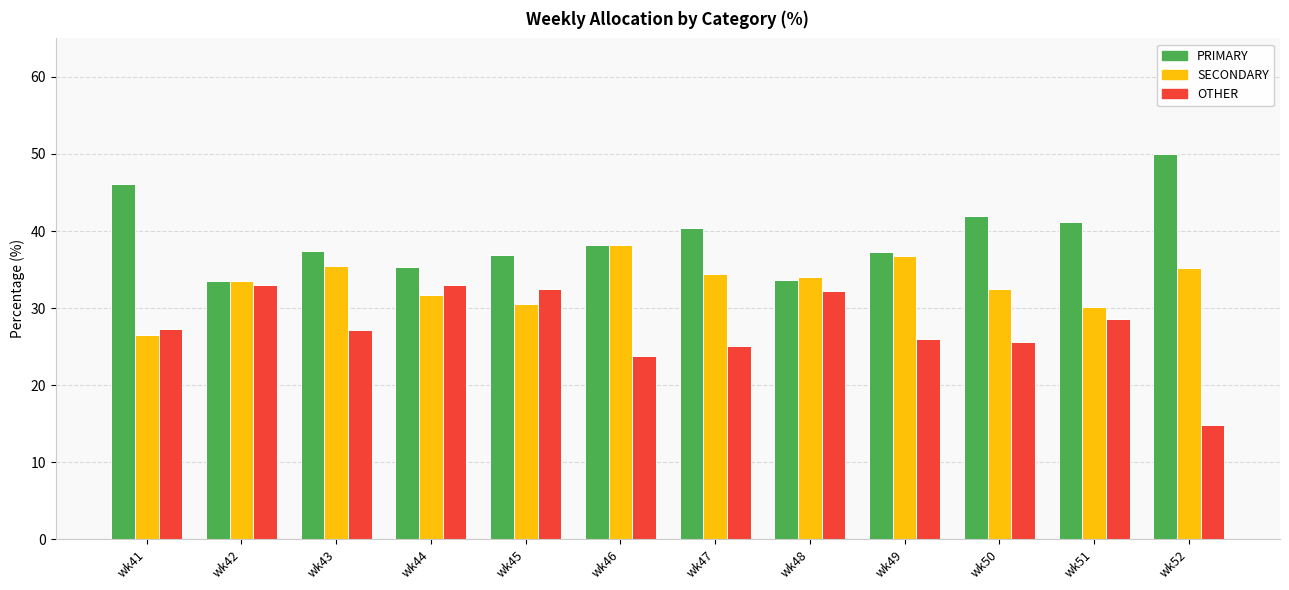

What are all the series names shown in the legend?

PRIMARY, SECONDARY, OTHER